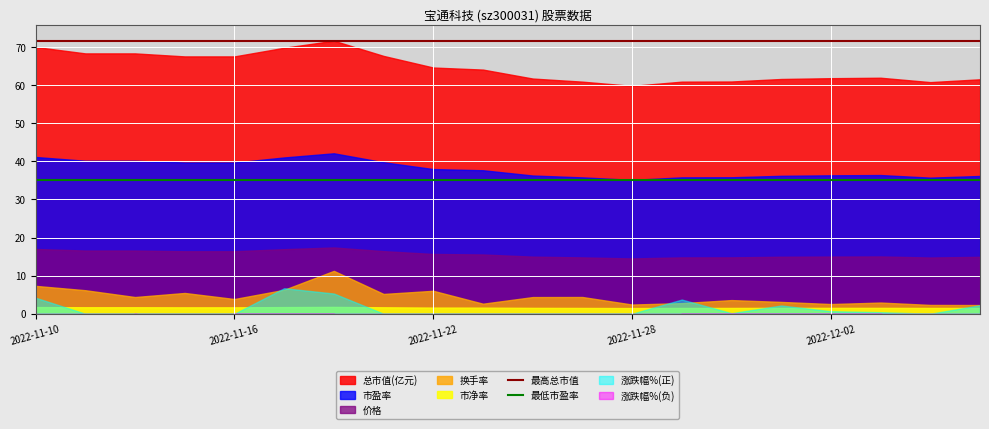

Is it true that 最低市盈率 equals 35.1 at 2022-11-10?

True